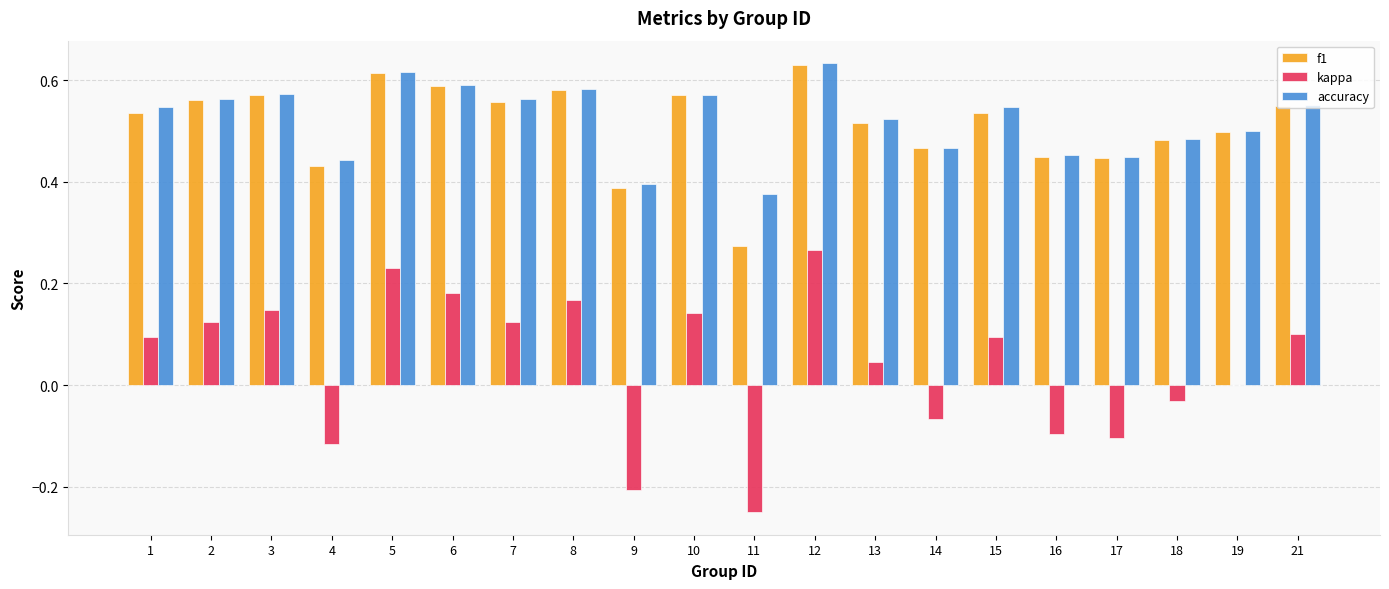

Does the chart contain stacked bars?

No